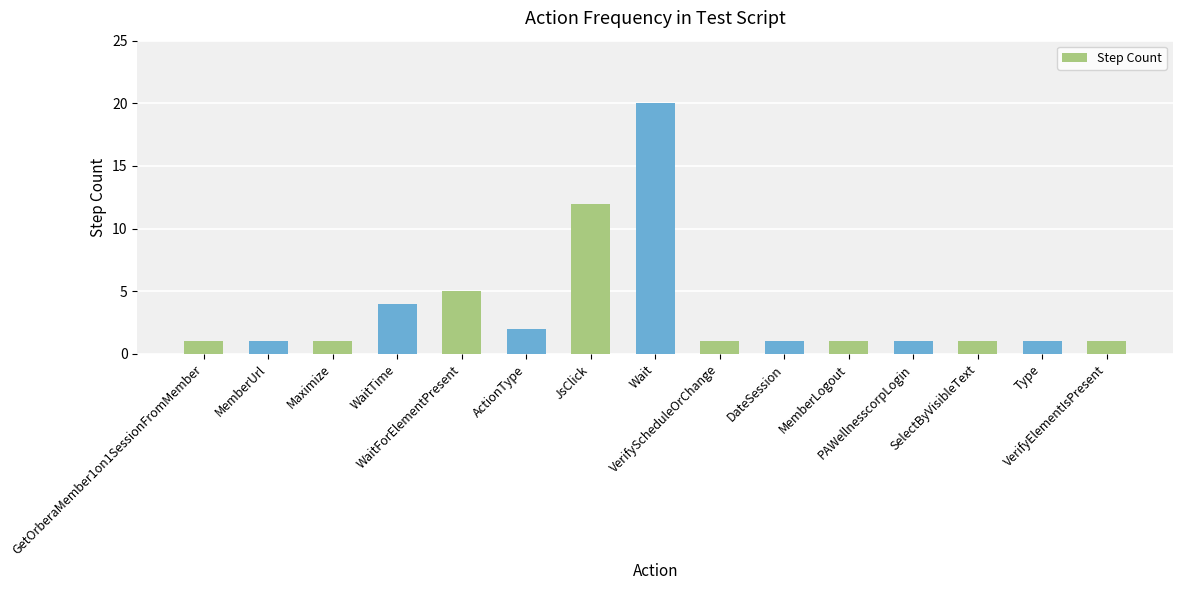

What is the average value?

4